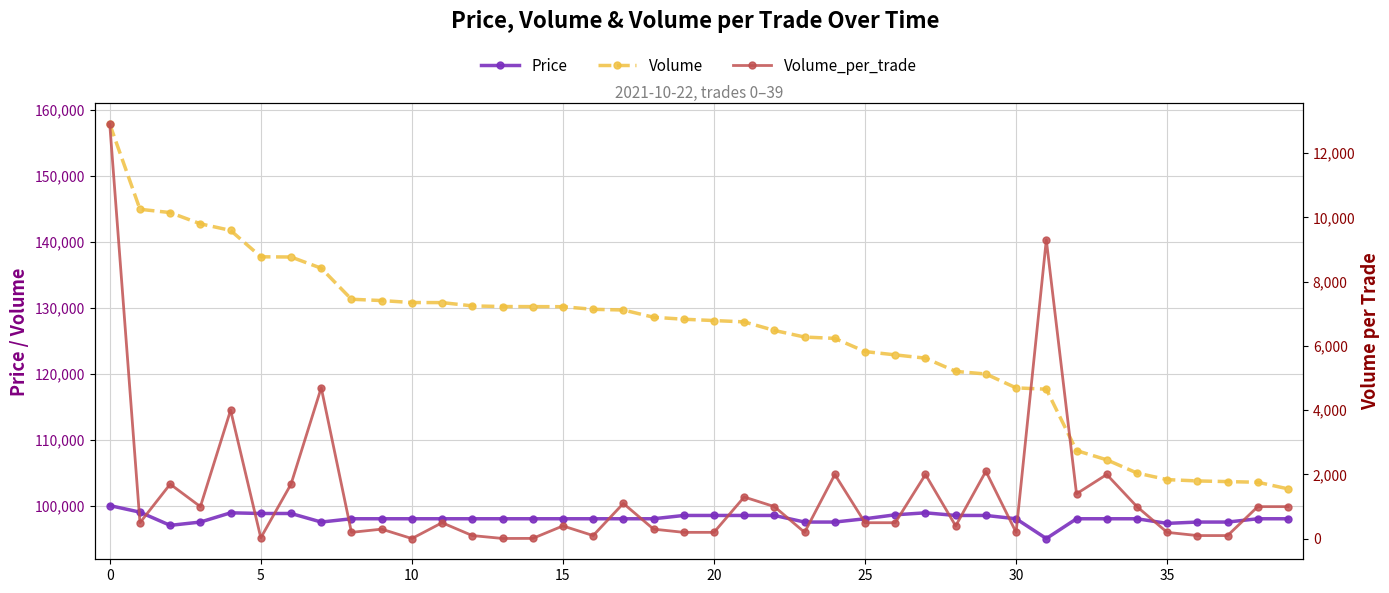

Rank the series by their average value, from lowest to highest.

Volume_per_trade, Price, Volume